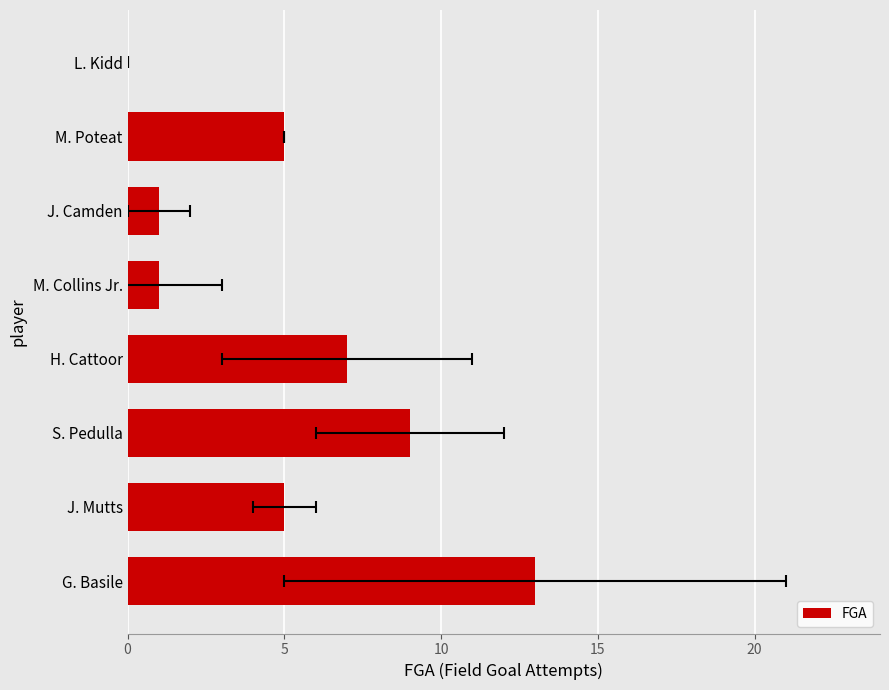

Count the number of data series in this chart.

1